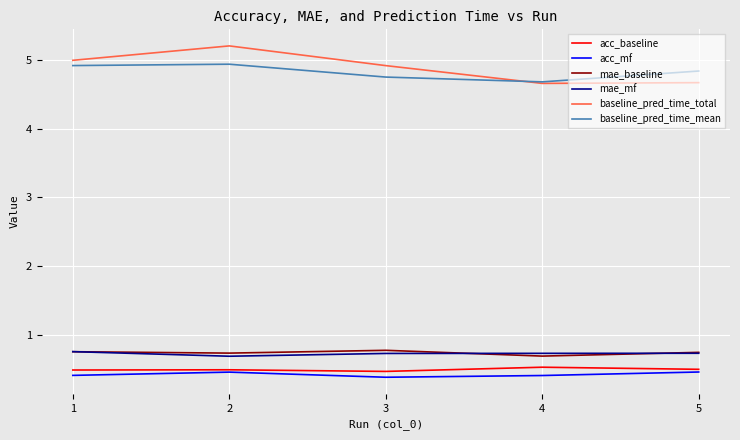

What is the difference between the baseline_pred_time_mean values at 4 and 5?

0.2